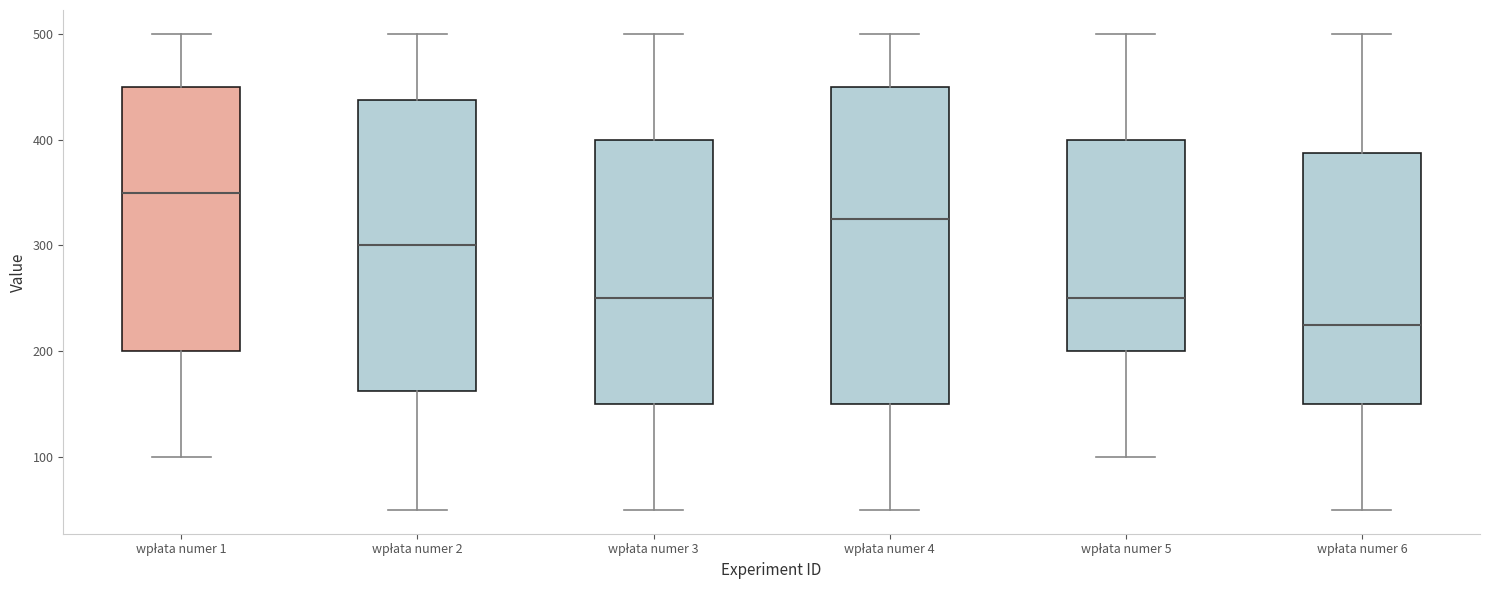

Which box is the tallest, from its lower edge to its upper edge?

wpłata numer 4